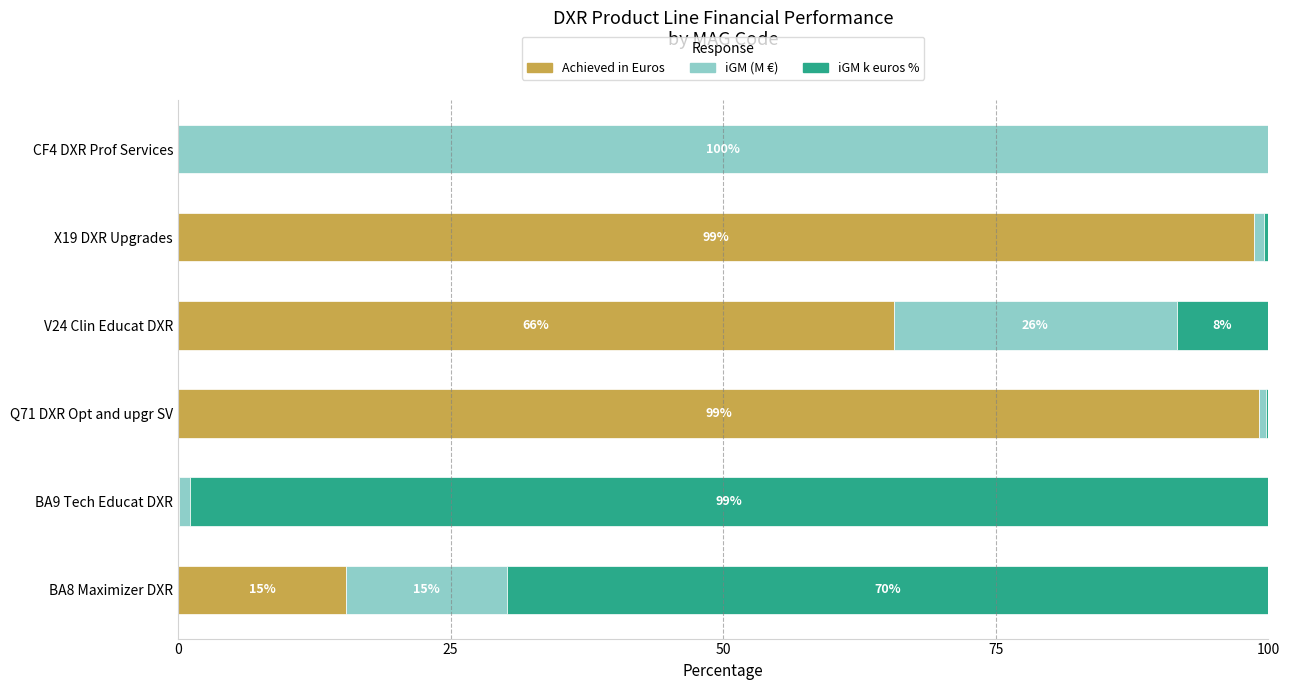

What is the sum of all Achieved in Euros values?

279.0